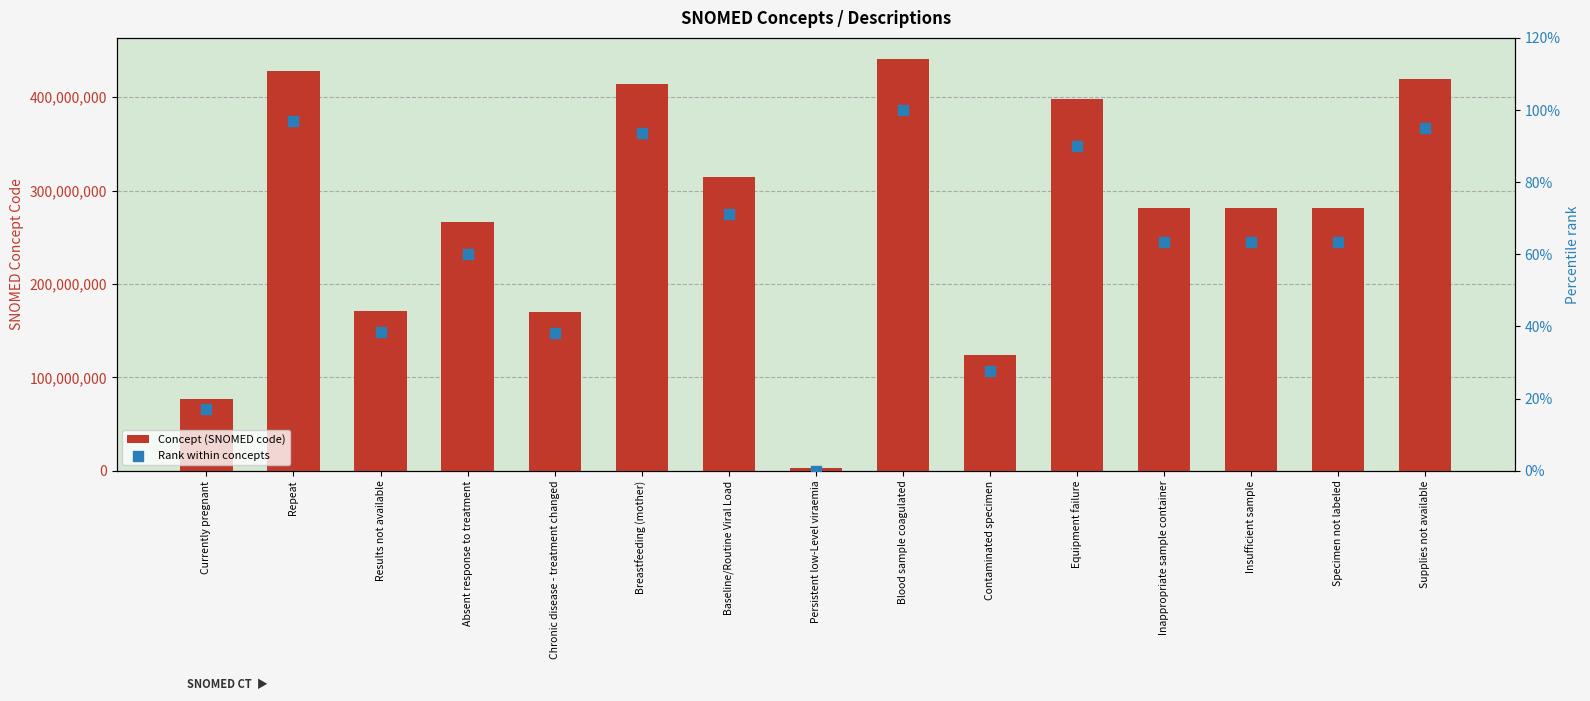

Is the value of Concept (SNOMED code) at Persistent low-Level viraemia greater than the value of Rank within concepts at Persistent low-Level viraemia?

Yes